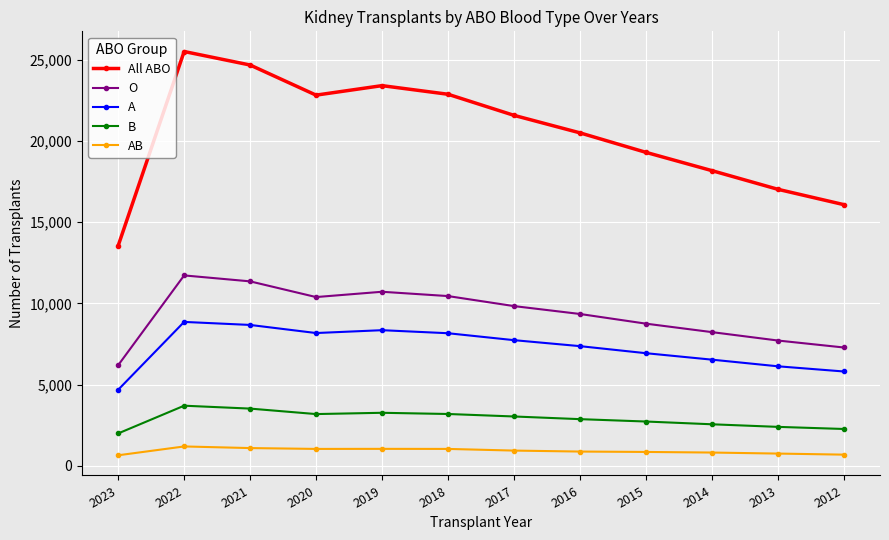

What is the greatest value displayed?

25500